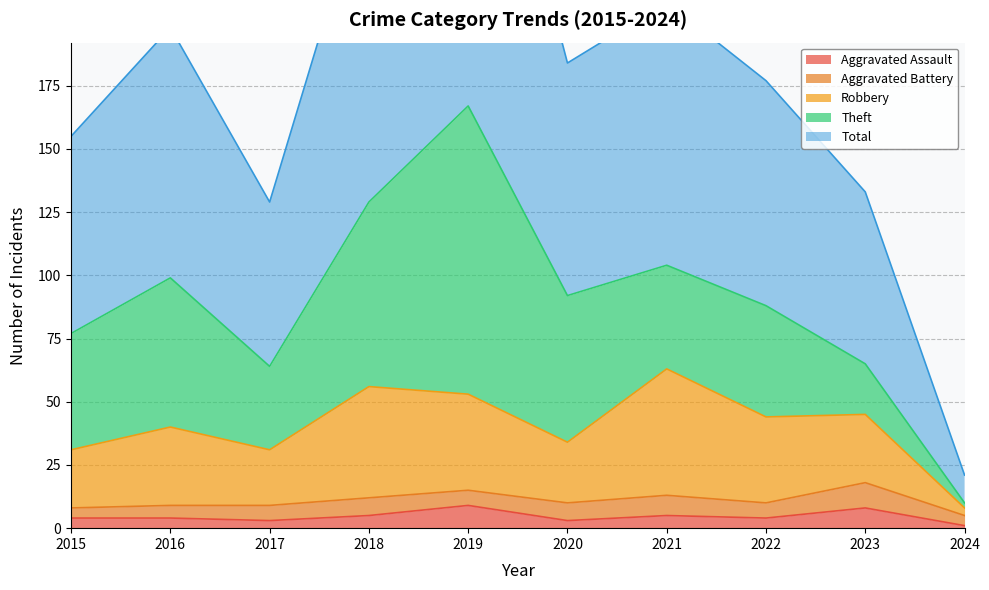

The value of Aggravated Assault at 2019 is 9. True or false?

True